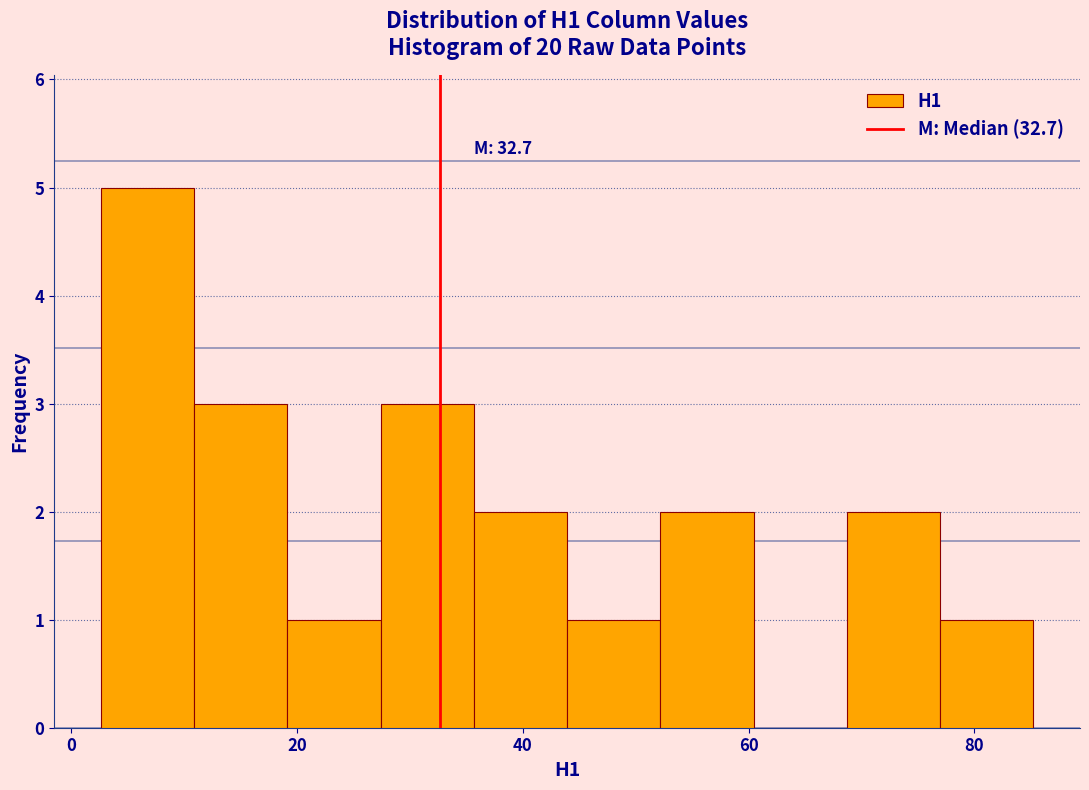

Over which range of the x-axis is the bar tallest?

2 to 10